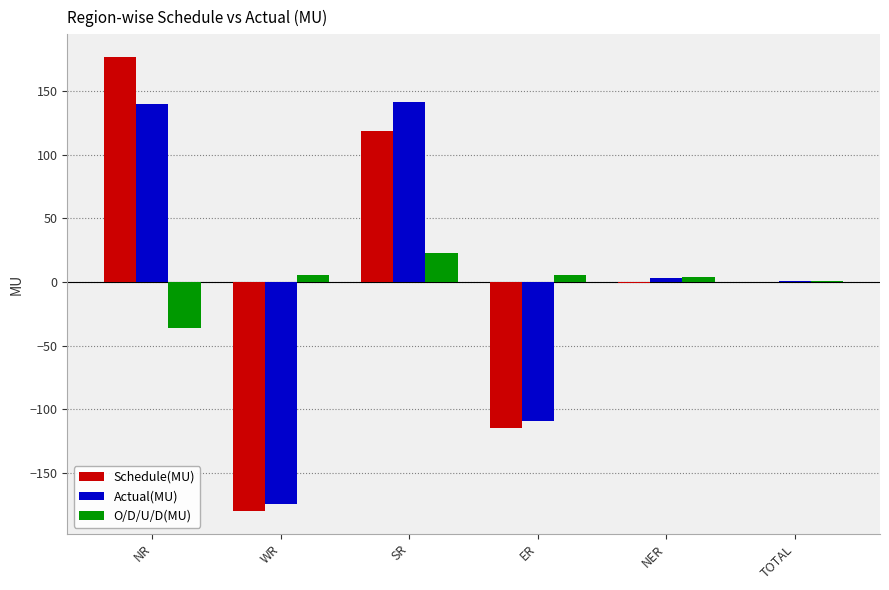

Between NR and ER, which series saw the biggest shift?

Schedule(MU)